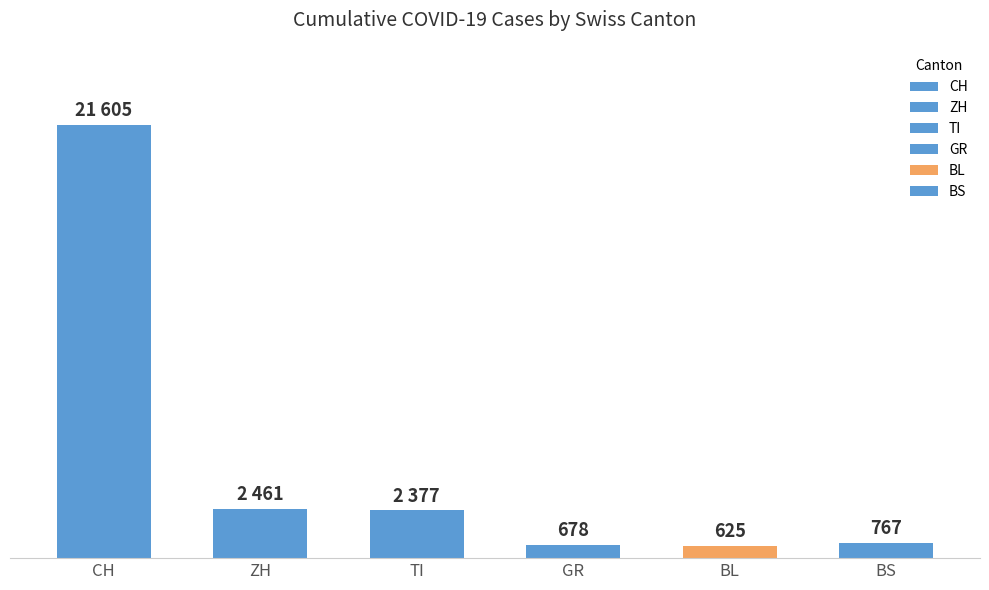

At 20, list the series in order from smallest to largest.

BL, GR, BS, TI, ZH, CH